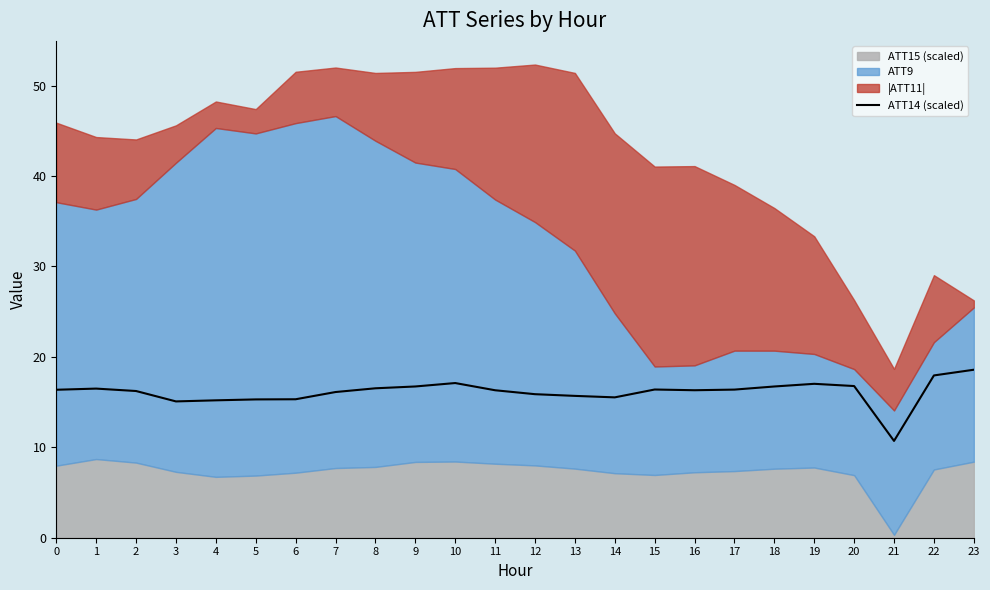

How many data points are less than 16?

8